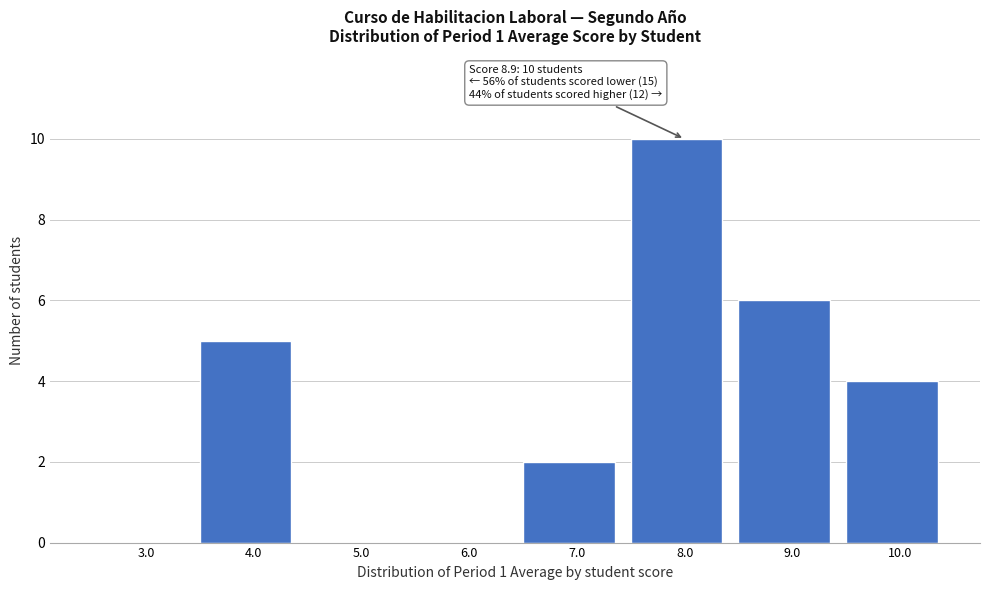

Reading right to left, what are all the values shown in this chart?

10.0=4	9.0=6	8.0=10	7.0=2	6.0=0	5.0=0	4.0=5	3.0=0